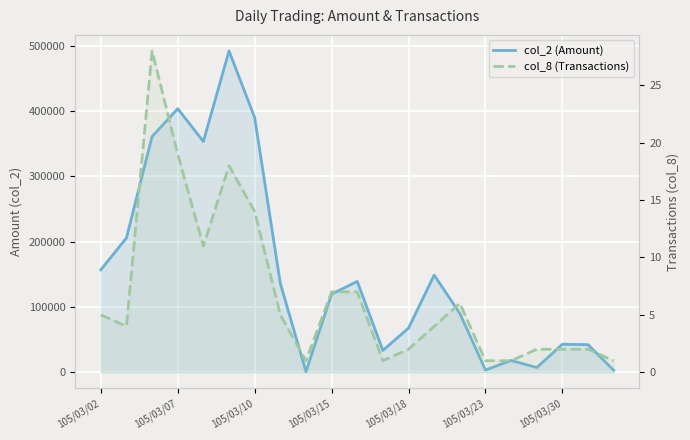

At 14, list the series in order from largest to smallest.

col_2 (Amount), col_8 (Transactions)